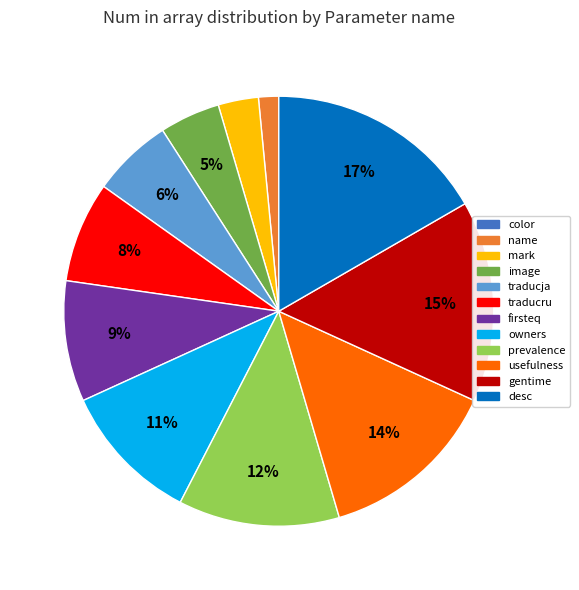

Do firsteq and name together represent more than half of the pie?

No